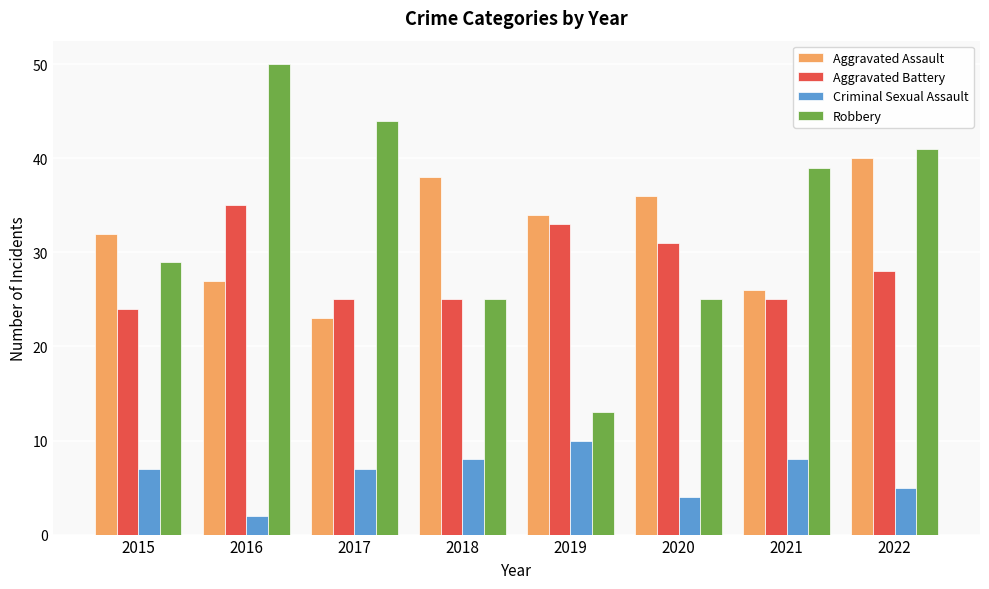

Count the number of data series in this chart.

4